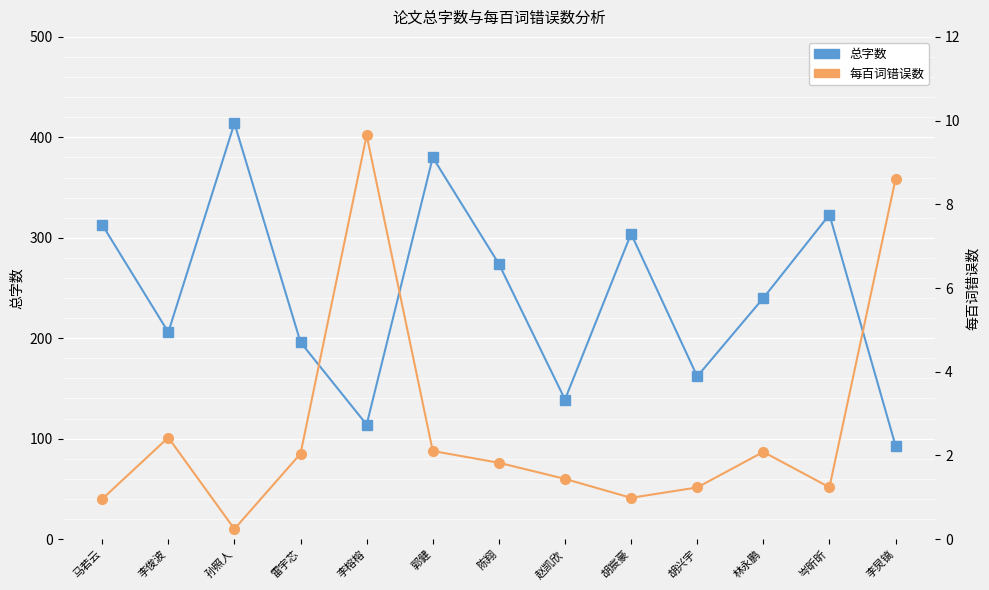

What is the highest value of the 每百词错误数 series?

9.6